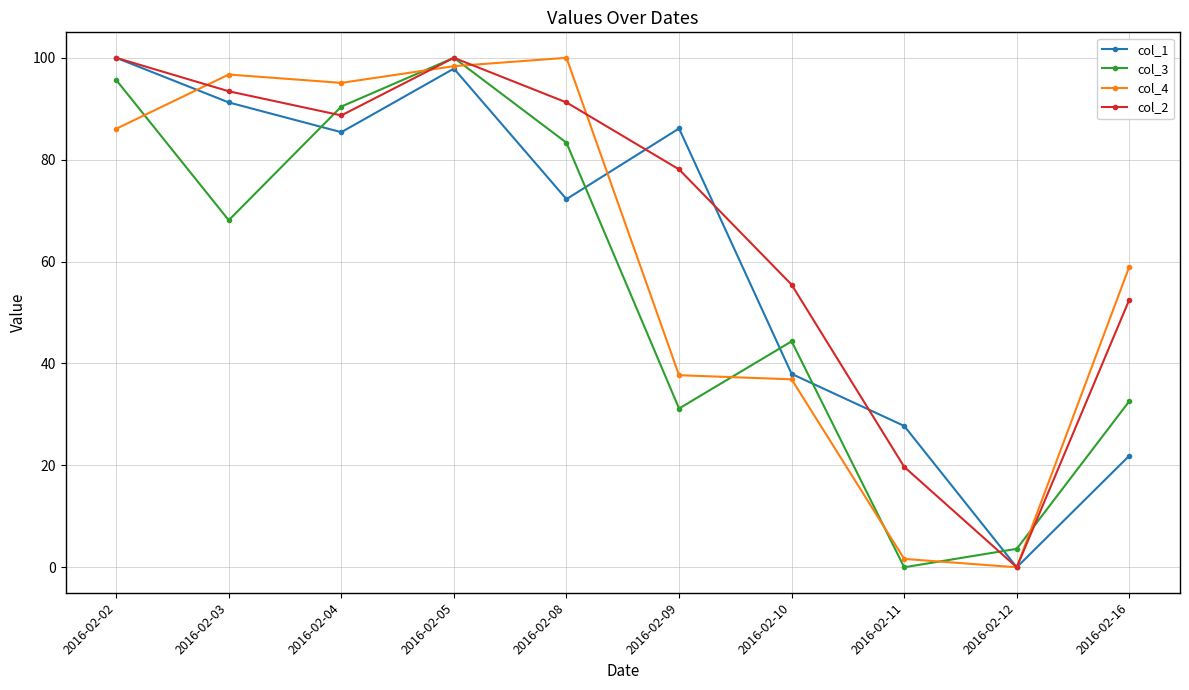

At which category does col_3 reach its first local peak?

2016-02-05